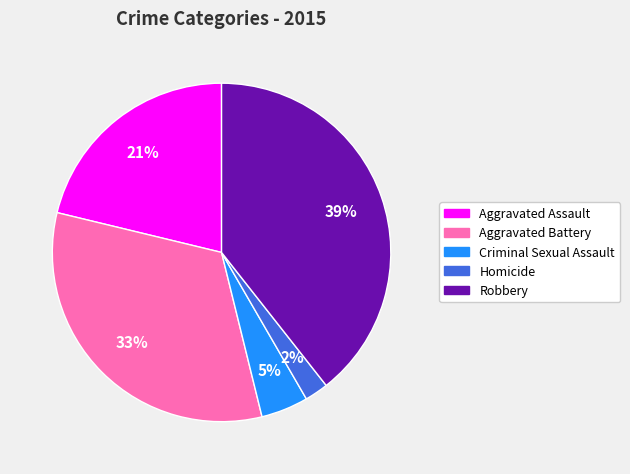

Between Homicide and Criminal Sexual Assault, which is larger?

Criminal Sexual Assault